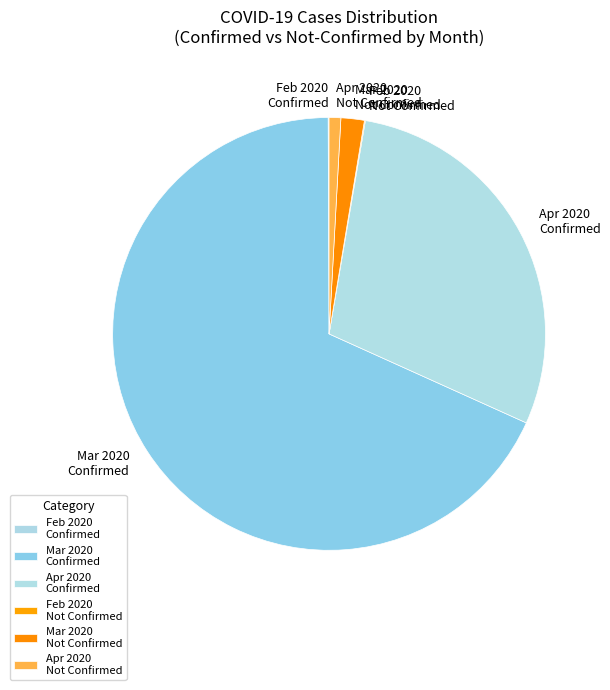

Which category accounts for the majority?

Mar 2020 Confirmed